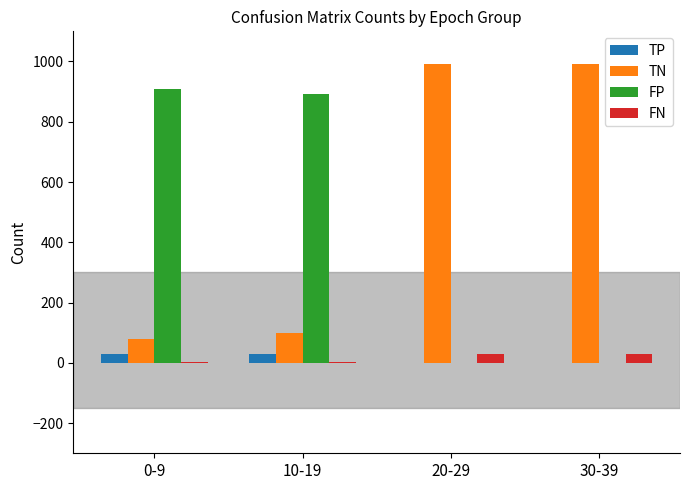

What are all the series names shown in the legend?

TP, TN, FP, FN